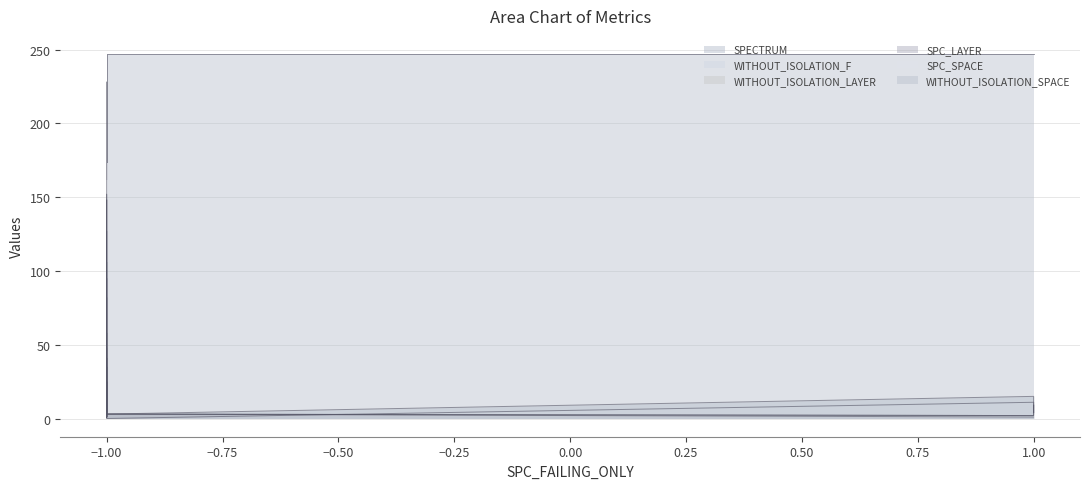

What is the difference between the second highest and minimum values in the SPC_SPACE series?

142